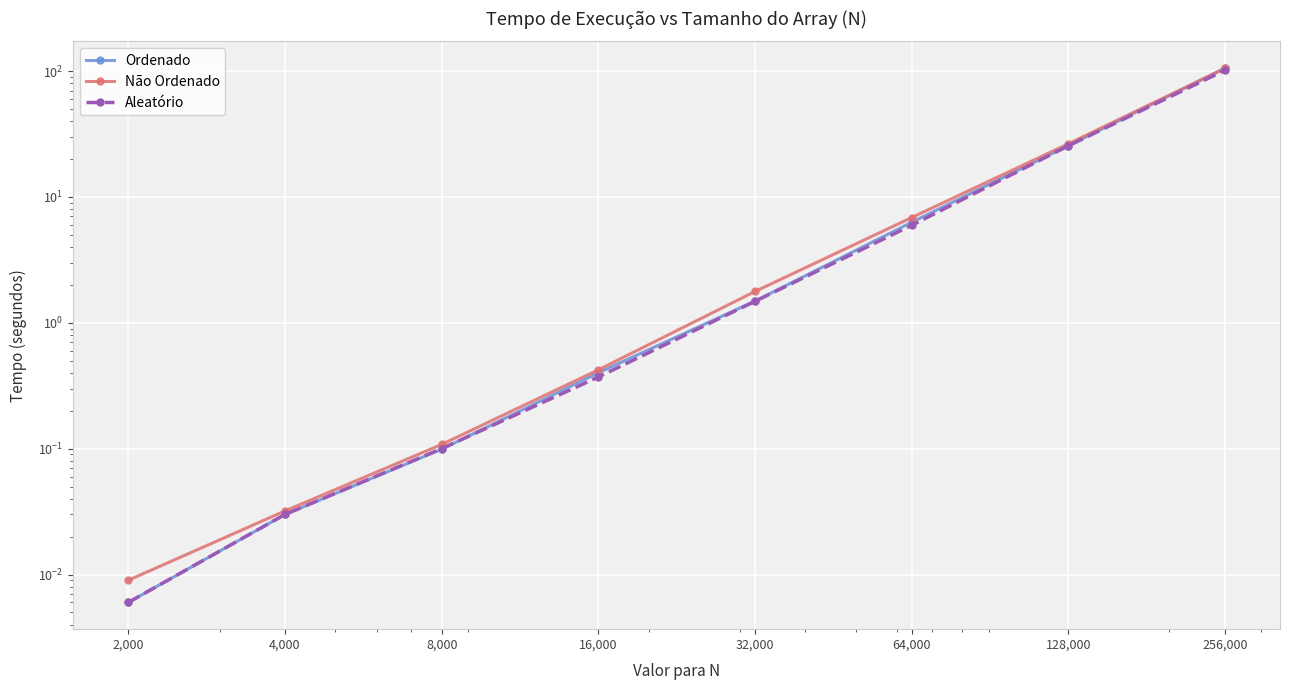

Which series has the largest total across all categories?

Não Ordenado